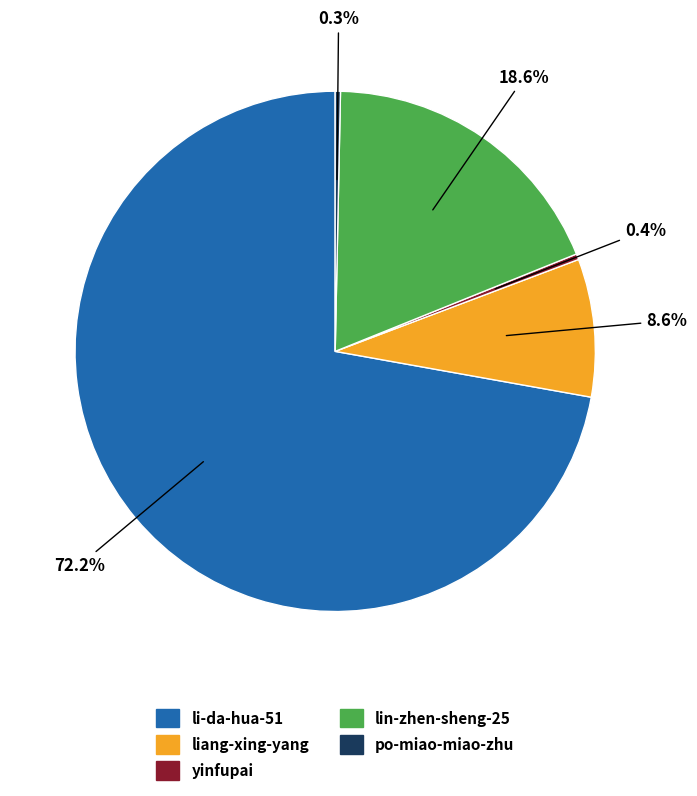

What is the largest slice in the pie chart?

li-da-hua-51